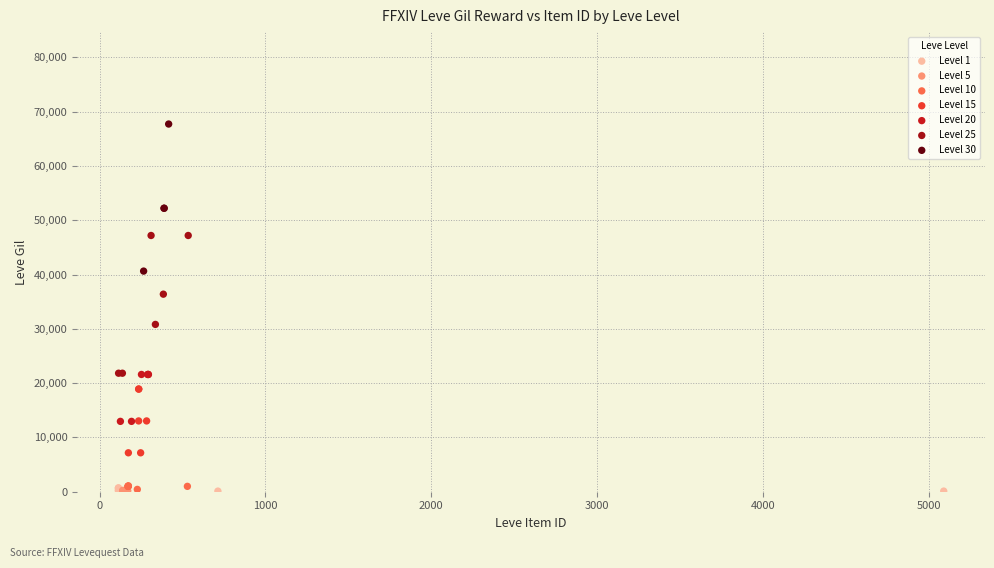

What are all the series names shown in the legend?

Level 1, Level 5, Level 10, Level 15, Level 20, Level 25, Level 30